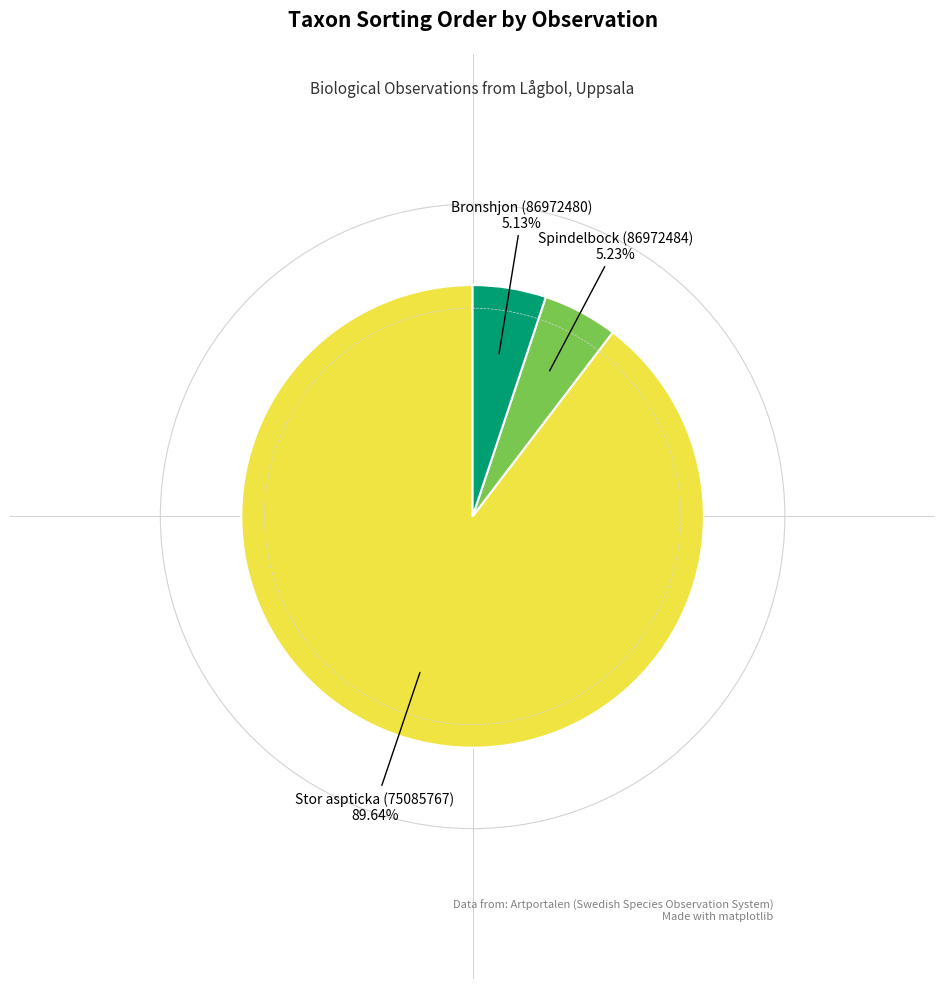

Is there a majority slice in this chart?

Yes